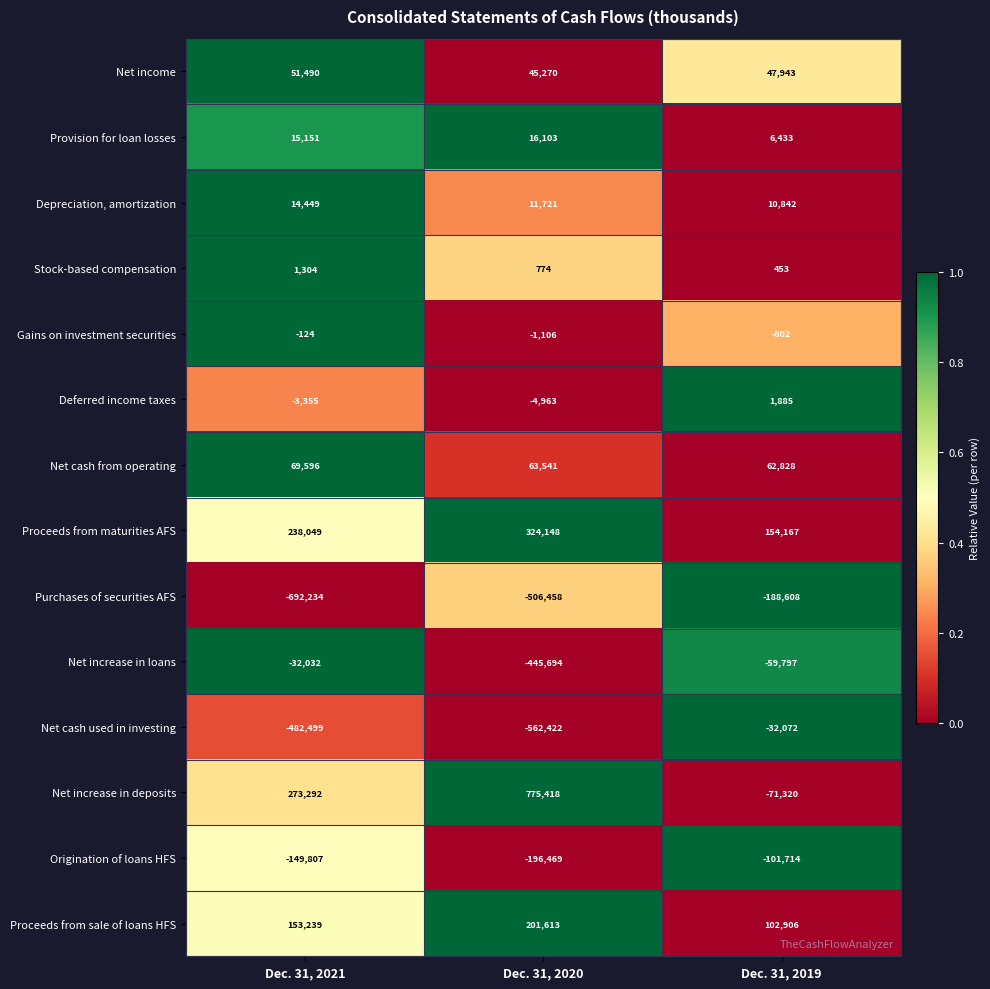

The value of Gains on investment securities at Dec. 31, 2019 is -1411. True or false?

False